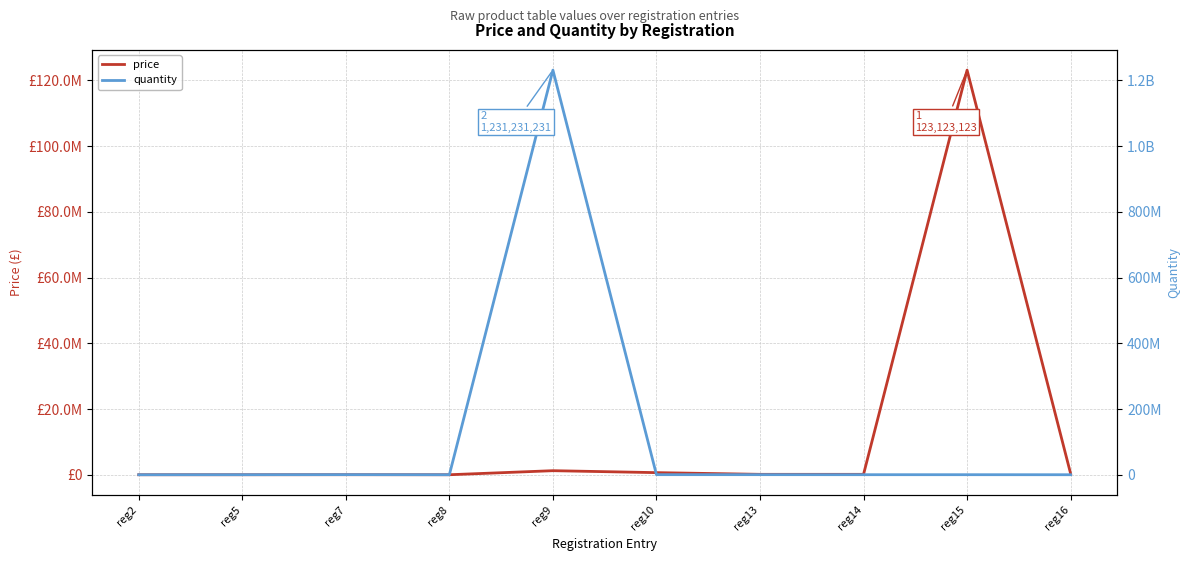

Which series changed the most between reg9 and reg15?

quantity